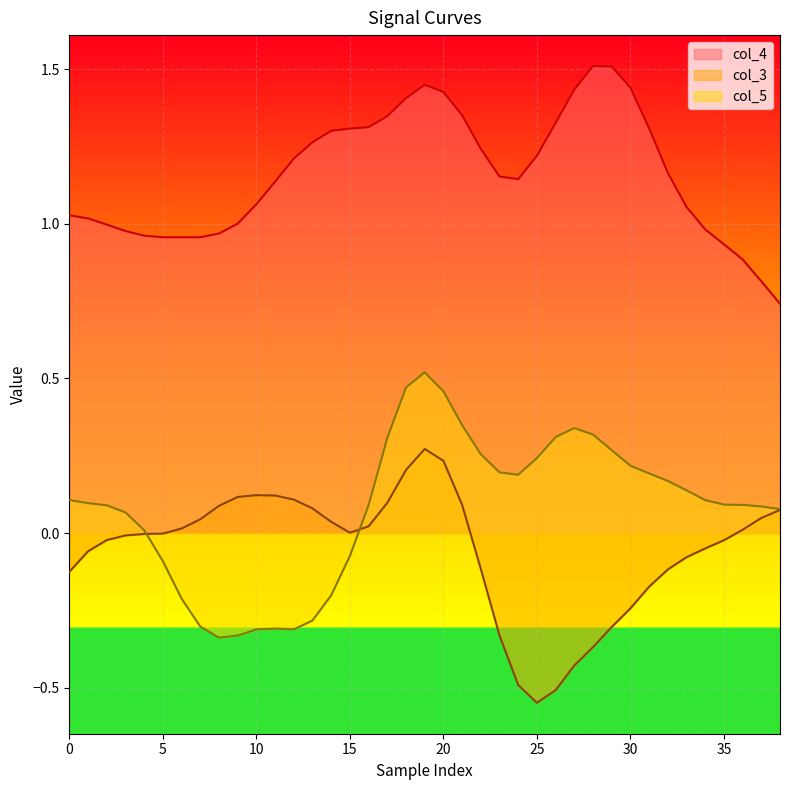

In col_5, how many points are lower than both neighbors (excluding endpoints)?

3